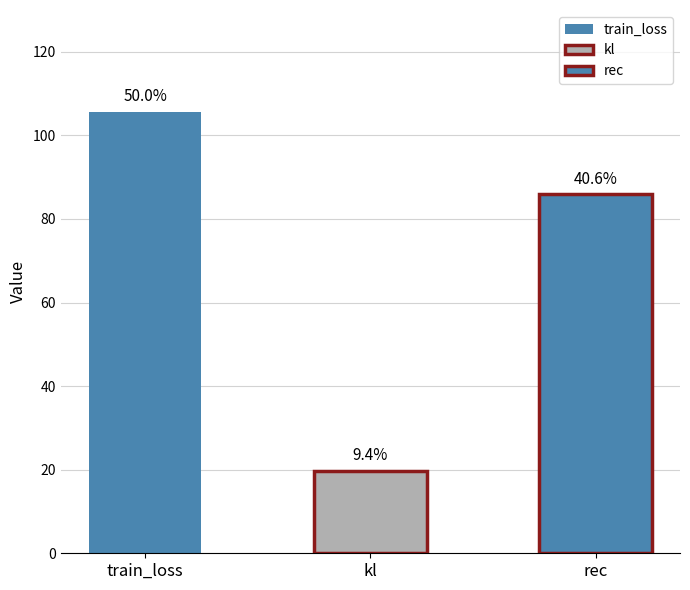

What is the value of the 1st bar from the left?

105.7